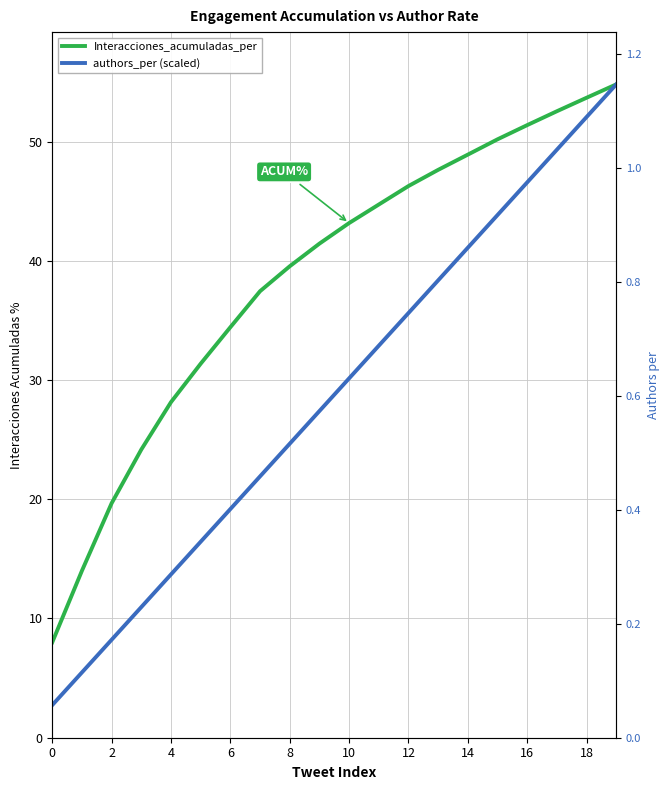

Read the Interacciones_acumuladas_per value at 16.

51.4